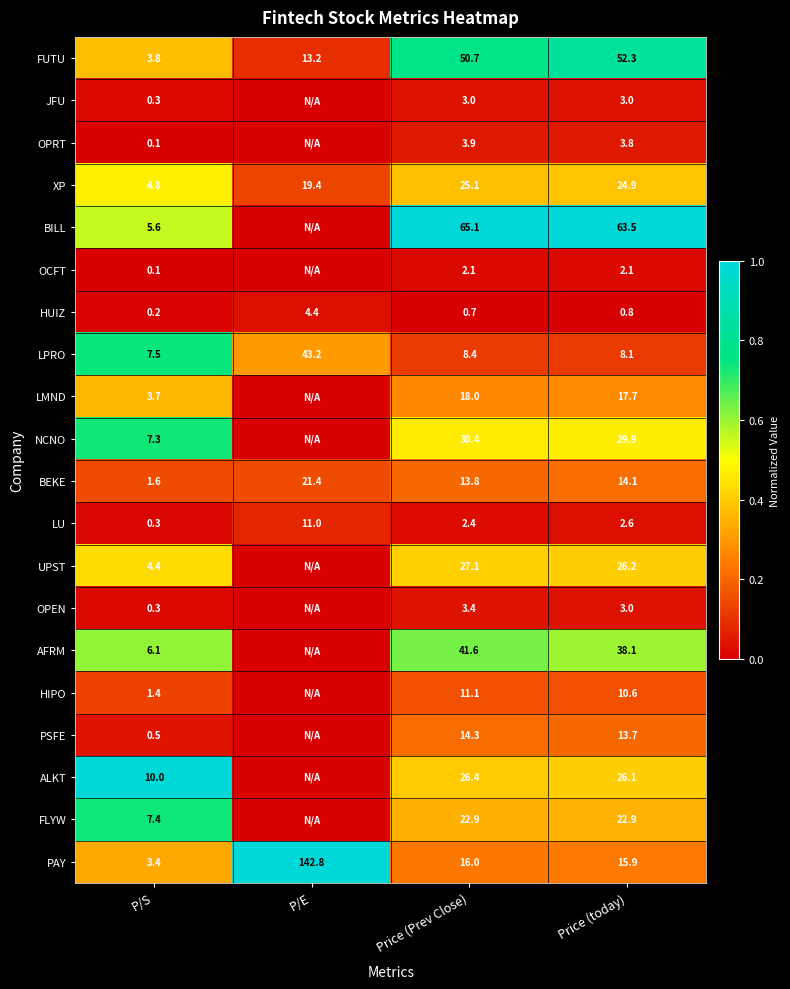

At how many categories does at least one series exceed 0?

4